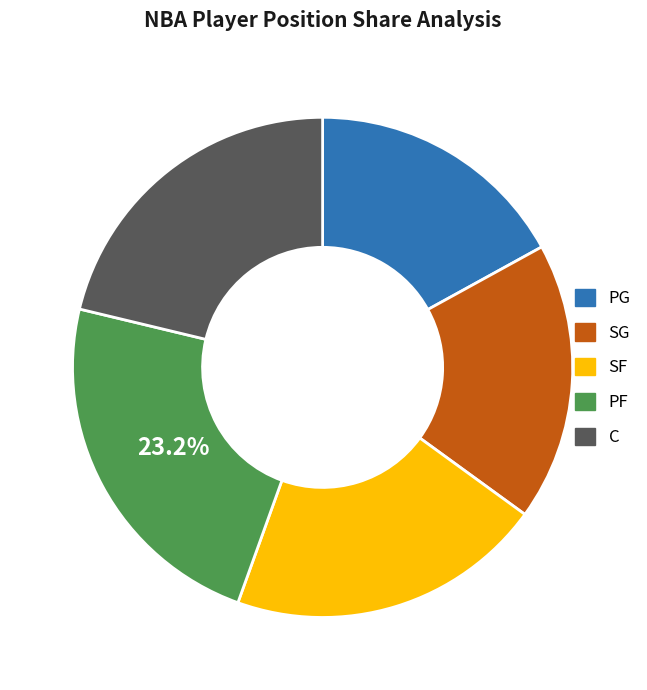

Is it true that C is 30% of the pie?

False